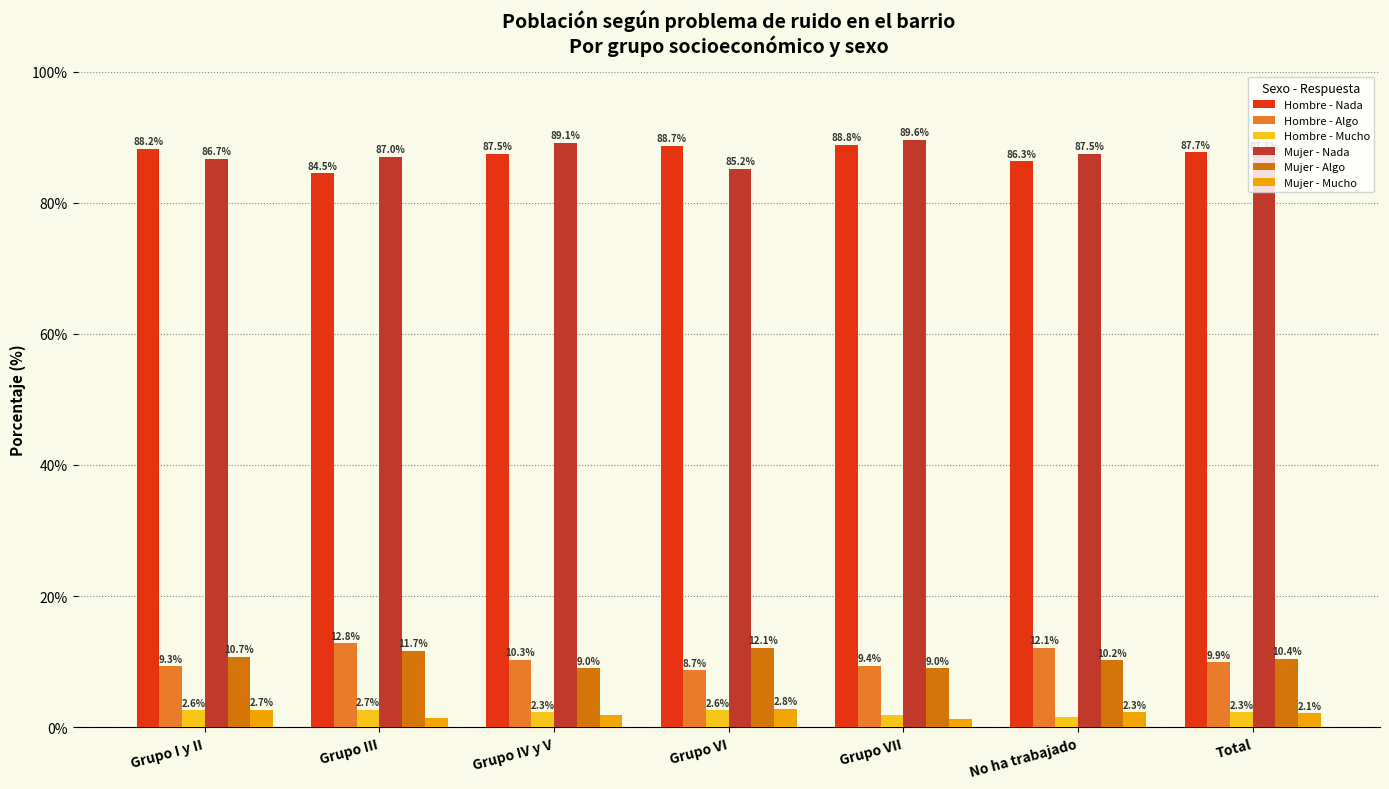

What is the difference between the highest and lowest values at No ha trabajado?

86.0